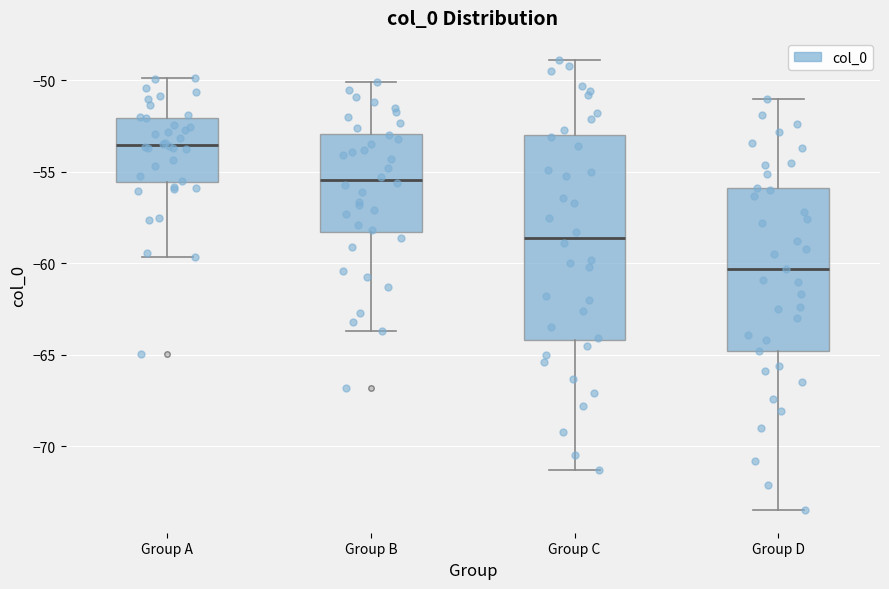

Which box is the tallest, from its lower edge to its upper edge?

Group C